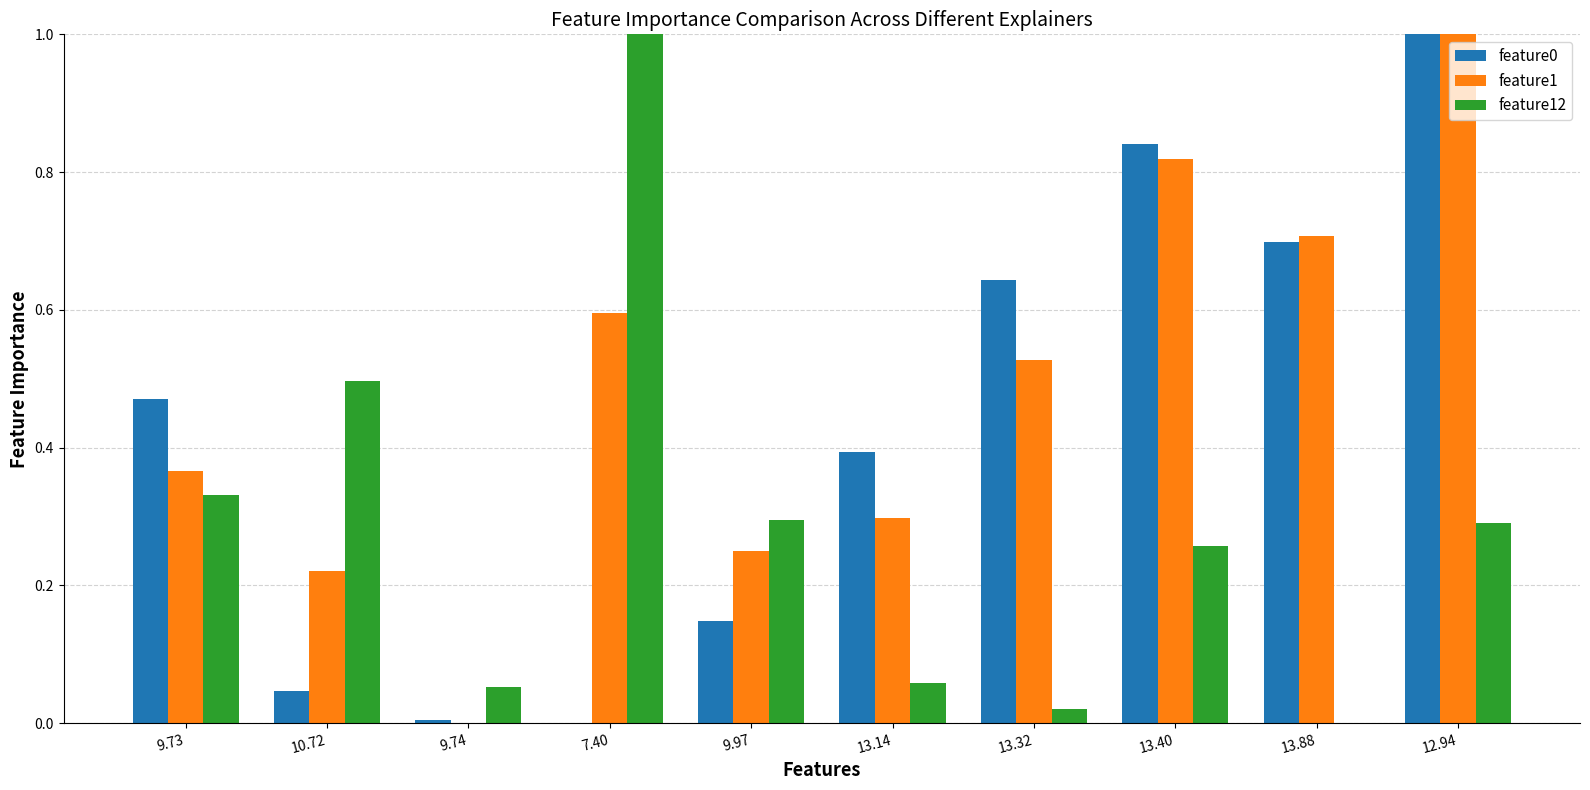

How many groups of bars are there?

10